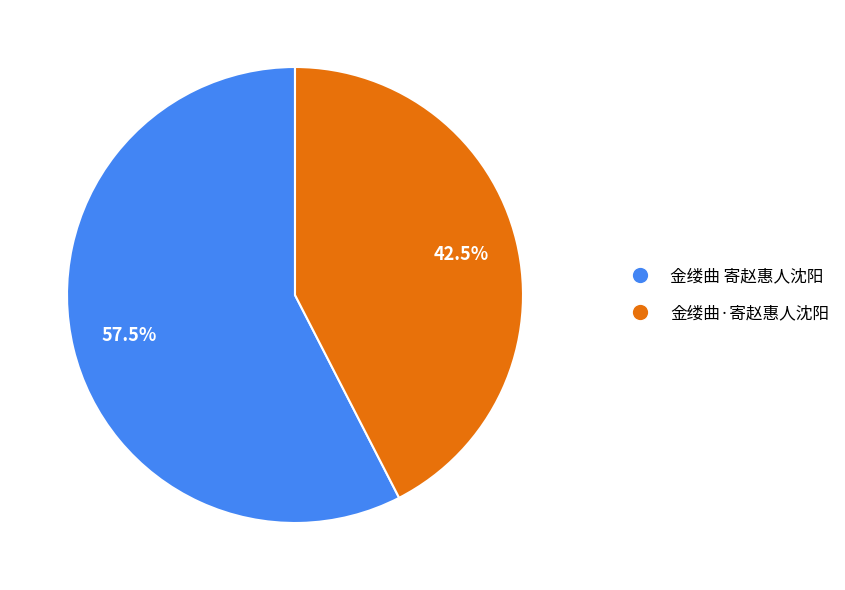

Rank the categories by value from highest to lowest.

金缕曲 寄赵惠人沈阳, 金缕曲·寄赵惠人沈阳